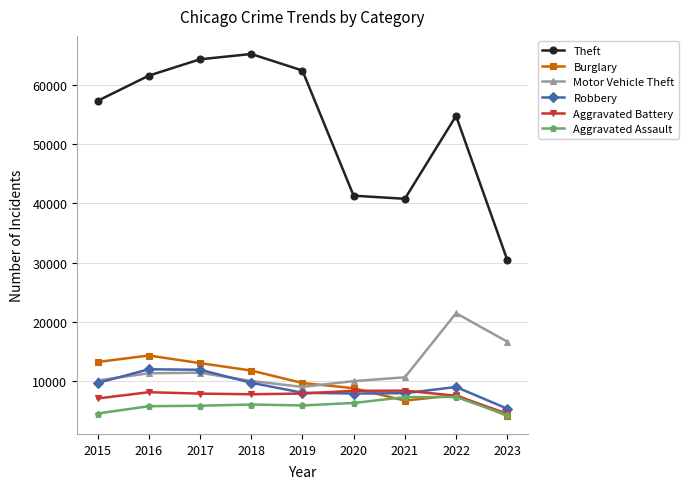

At which label does Motor Vehicle Theft first exceed 10602?

2016